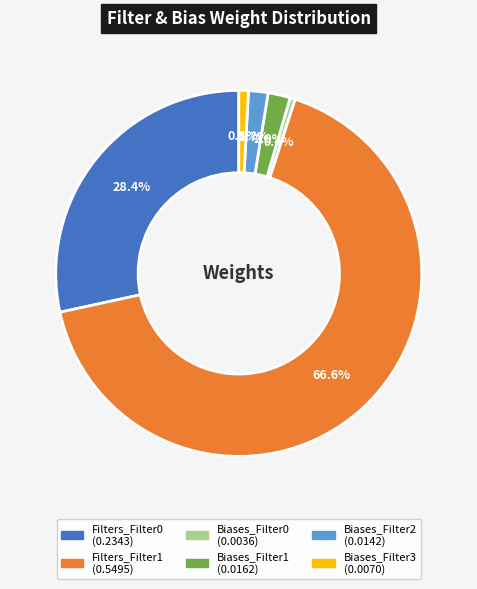

What percentage is NOT represented by Filters_Filter0?

71.6%